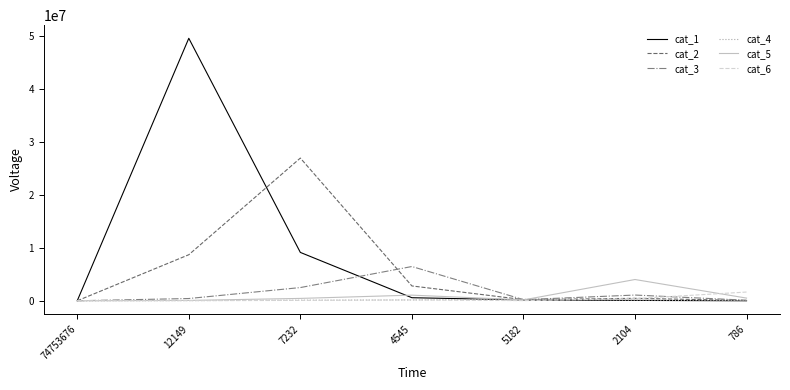

The value of cat_3 at 74753676 is 0. True or false?

True